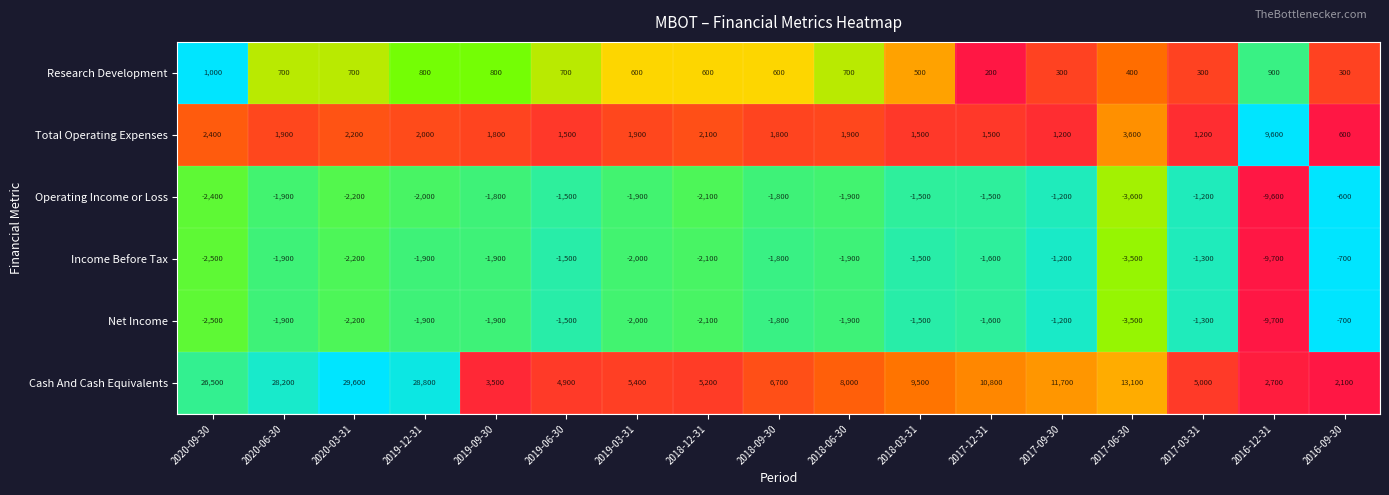

At which category is the sum across all series the highest?

2020-03-31